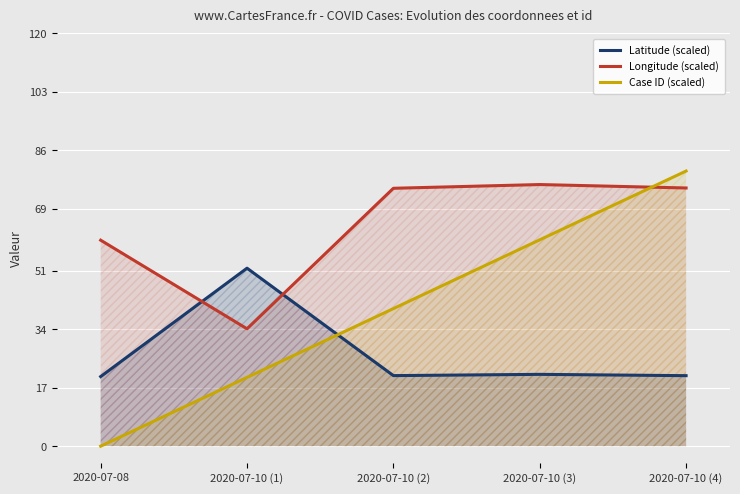

Reading left to right, what are all the values shown in this chart?

Latitude (scaled): 20.2	51.8	20.5	20.9	20.5
Longitude (scaled): 59.9	34.1	75.0	76.1	75.1
Case ID (scaled): 0.0	20.0	40.0	60.0	80.0